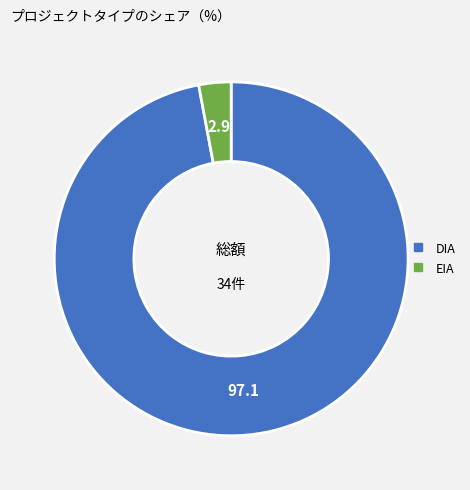

What is the ratio of the value at DIA to the value at EIA?

33.0